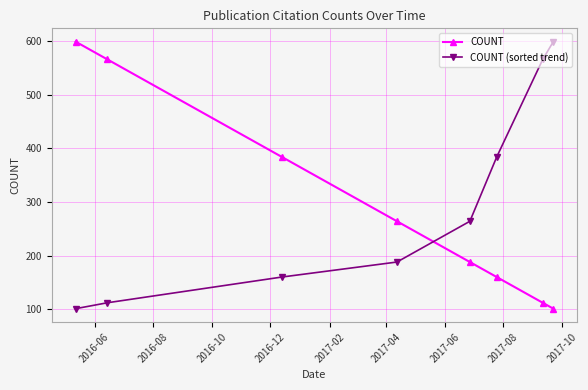

At how many categories does at least one series exceed 232?

8